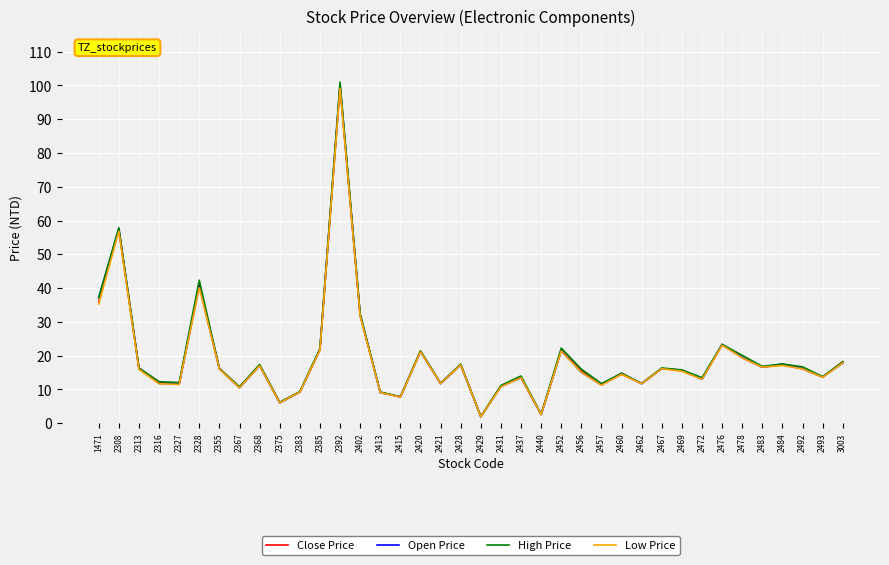

Is the value of High Price at 2421 greater than the value of Close Price at 2469?

No